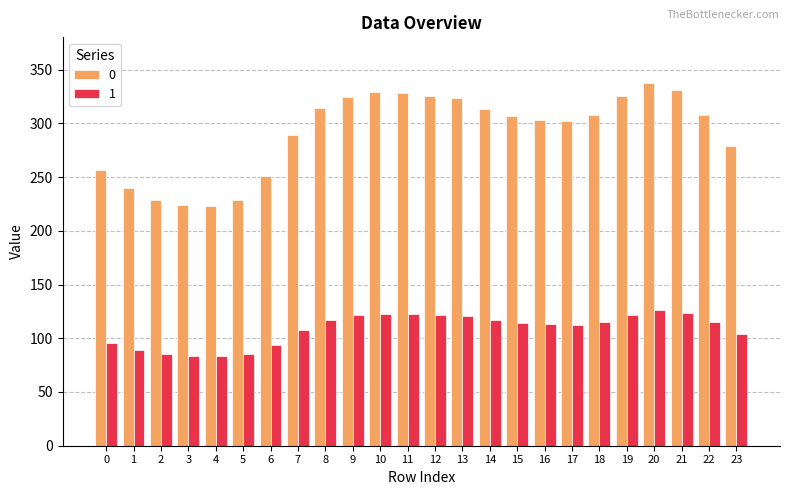

True or false: 1 has a value of 68.6 at 20.

False